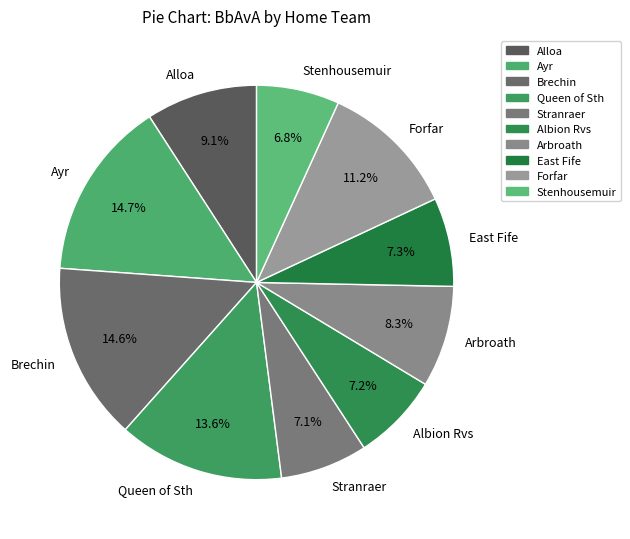

Between Alloa and Albion Rvs, which is larger?

Alloa